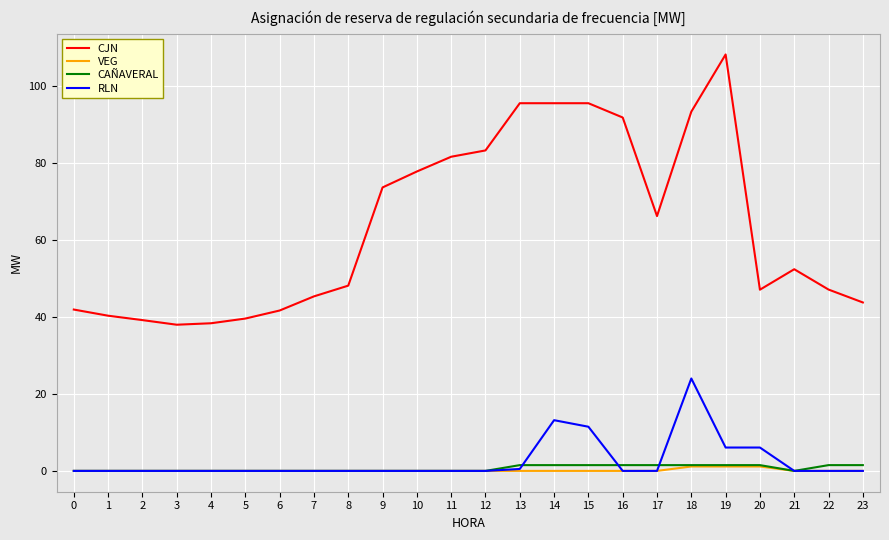

Between 5 and 16, which series saw the biggest shift?

CJN